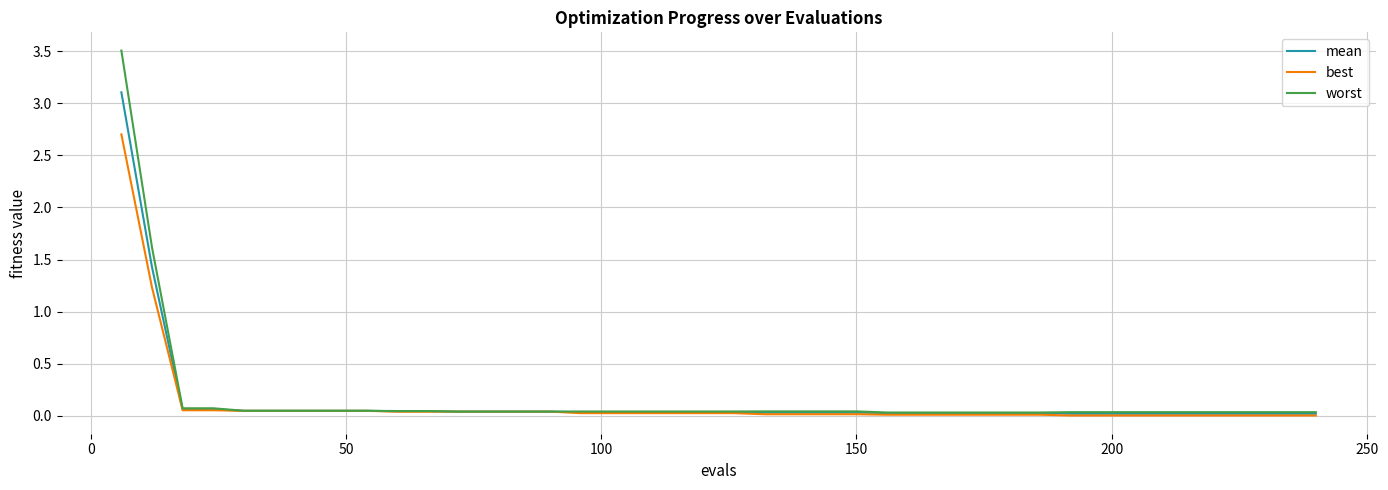

What is the highest value of the worst series?

3.5